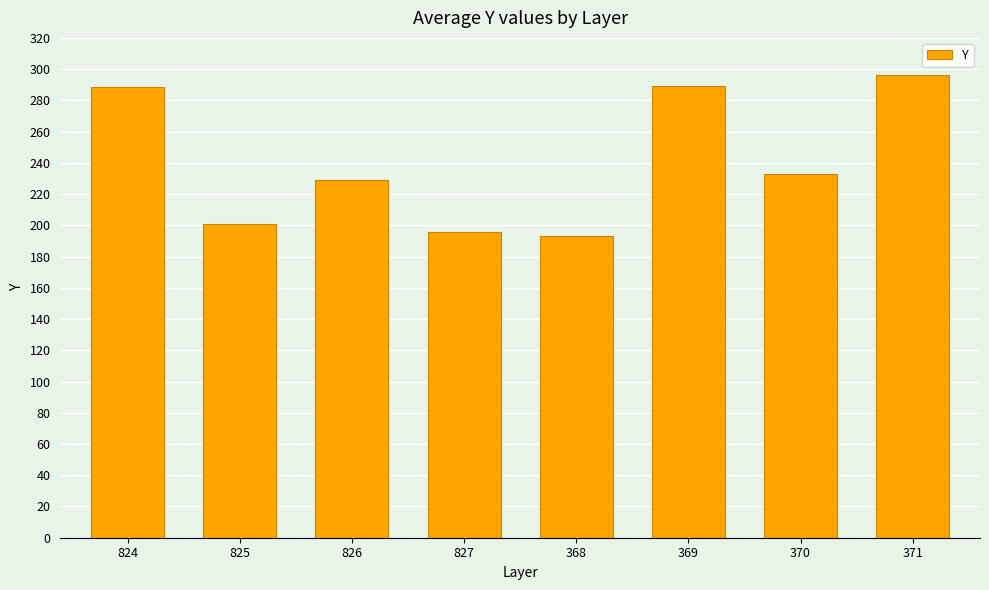

What is the difference between the values at 369 and 368?

95.7